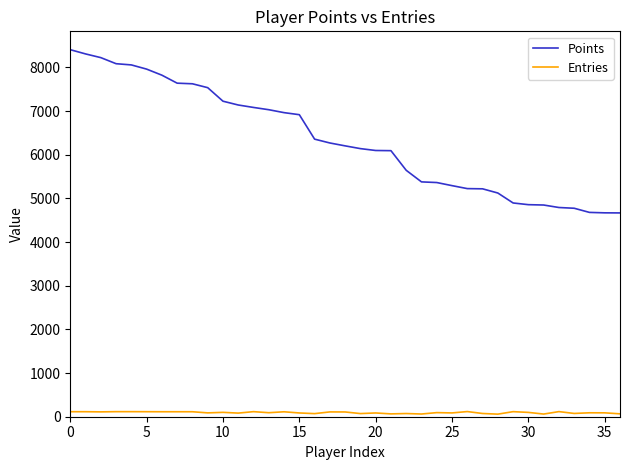

What is the difference between the maximum and minimum values in the Points series?

3739